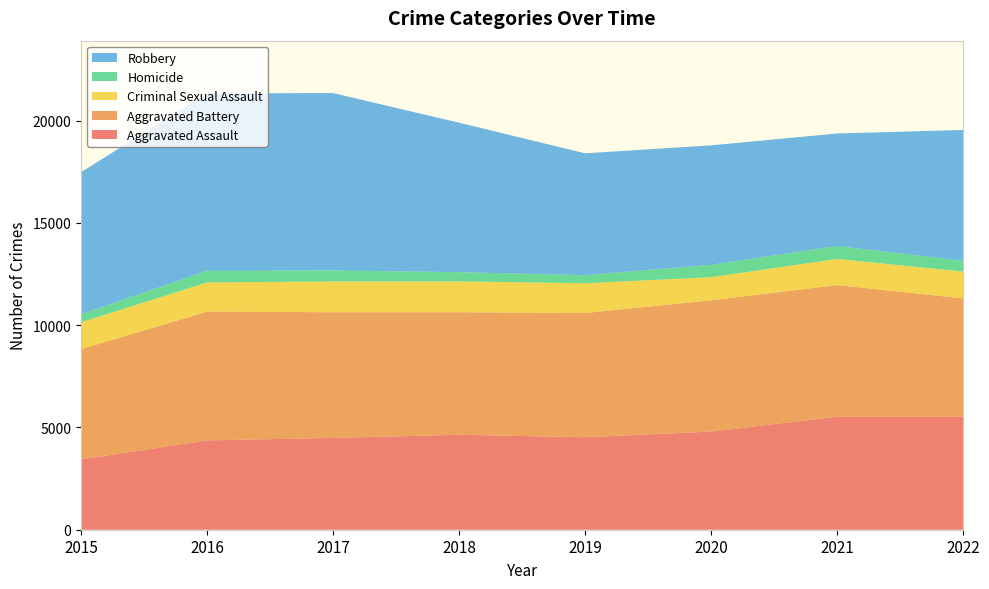

Reading left to right, transcribe all the data shown in this chart.

Aggravated Assault: 2015=3433	2016=4367	2017=4486	2018=4641	2019=4521	2020=4798	2021=5522	2022=5517
Aggravated Battery: 2015=5396	2016=6292	2017=6146	2018=5992	2019=6071	2020=6417	2021=6439	2022=5791
Criminal Sexual Assault: 2015=1309	2016=1429	2017=1505	2018=1506	2019=1457	2020=1129	2021=1275	2022=1310
Homicide: 2015=394	2016=571	2017=539	2018=451	2019=395	2020=607	2021=632	2022=533
Robbery: 2015=6944	2016=8671	2017=8669	2018=7306	2019=5956	2020=5838	2021=5502	2022=6391